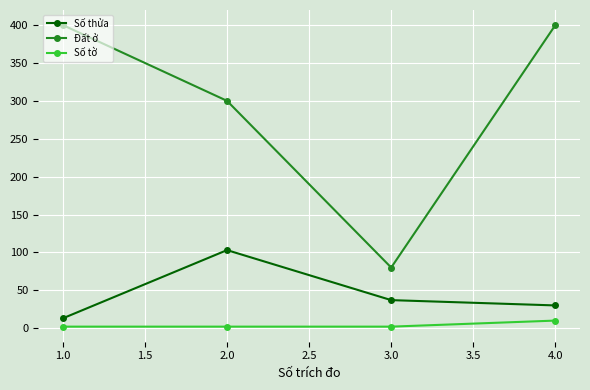

Between 2.0 and 3.0, which series saw the biggest shift?

Đất ở